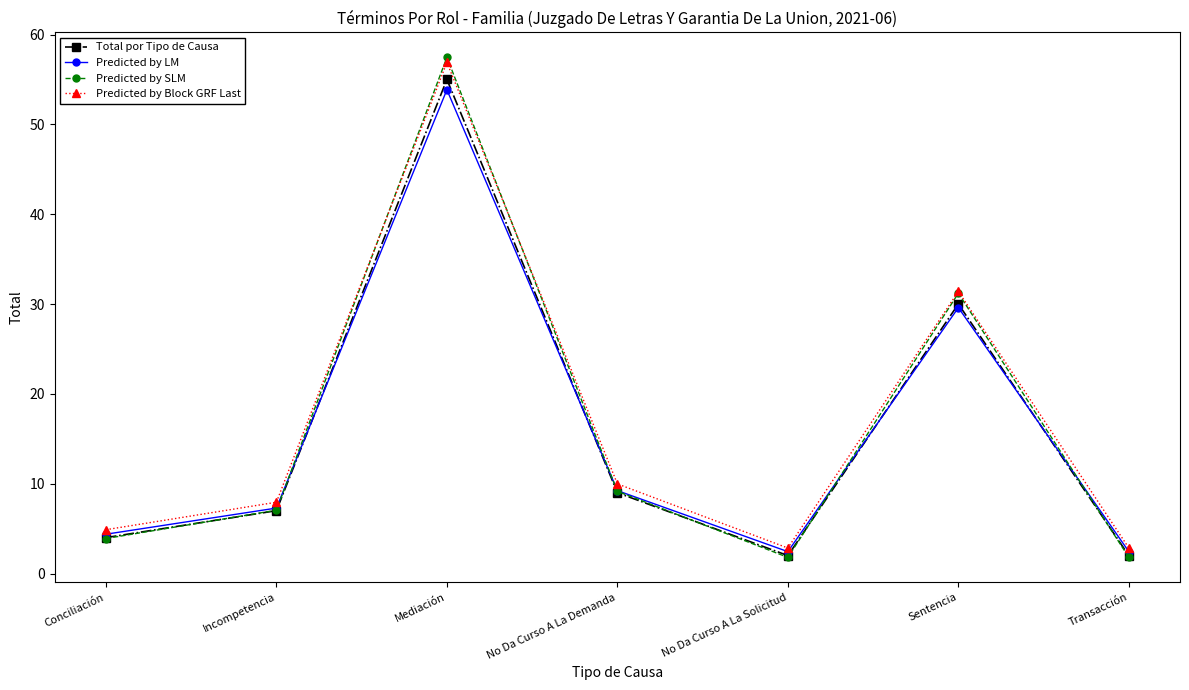

Reading right to left, what are all the values shown in this chart?

Total por Tipo de Causa: Transacción=2.0	Sentencia=30.0	No Da Curso A La Solicitud=2.0	No Da Curso A La Demanda=9.0	Mediación=55.0	Incompetencia=7.0	Conciliación=4.0
Predicted by LM: Transacción=2.4	Sentencia=29.6	No Da Curso A La Solicitud=2.4	No Da Curso A La Demanda=9.2	Mediación=53.9	Incompetencia=7.3	Conciliación=4.4
Predicted by SLM: Transacción=1.8	Sentencia=31.2	No Da Curso A La Solicitud=1.8	No Da Curso A La Demanda=9.2	Mediación=57.5	Incompetencia=7.1	Conciliación=3.9
Predicted by Block GRF Last: Transacción=2.8	Sentencia=31.4	No Da Curso A La Solicitud=2.8	No Da Curso A La Demanda=10.0	Mediación=56.9	Incompetencia=7.9	Conciliación=4.9